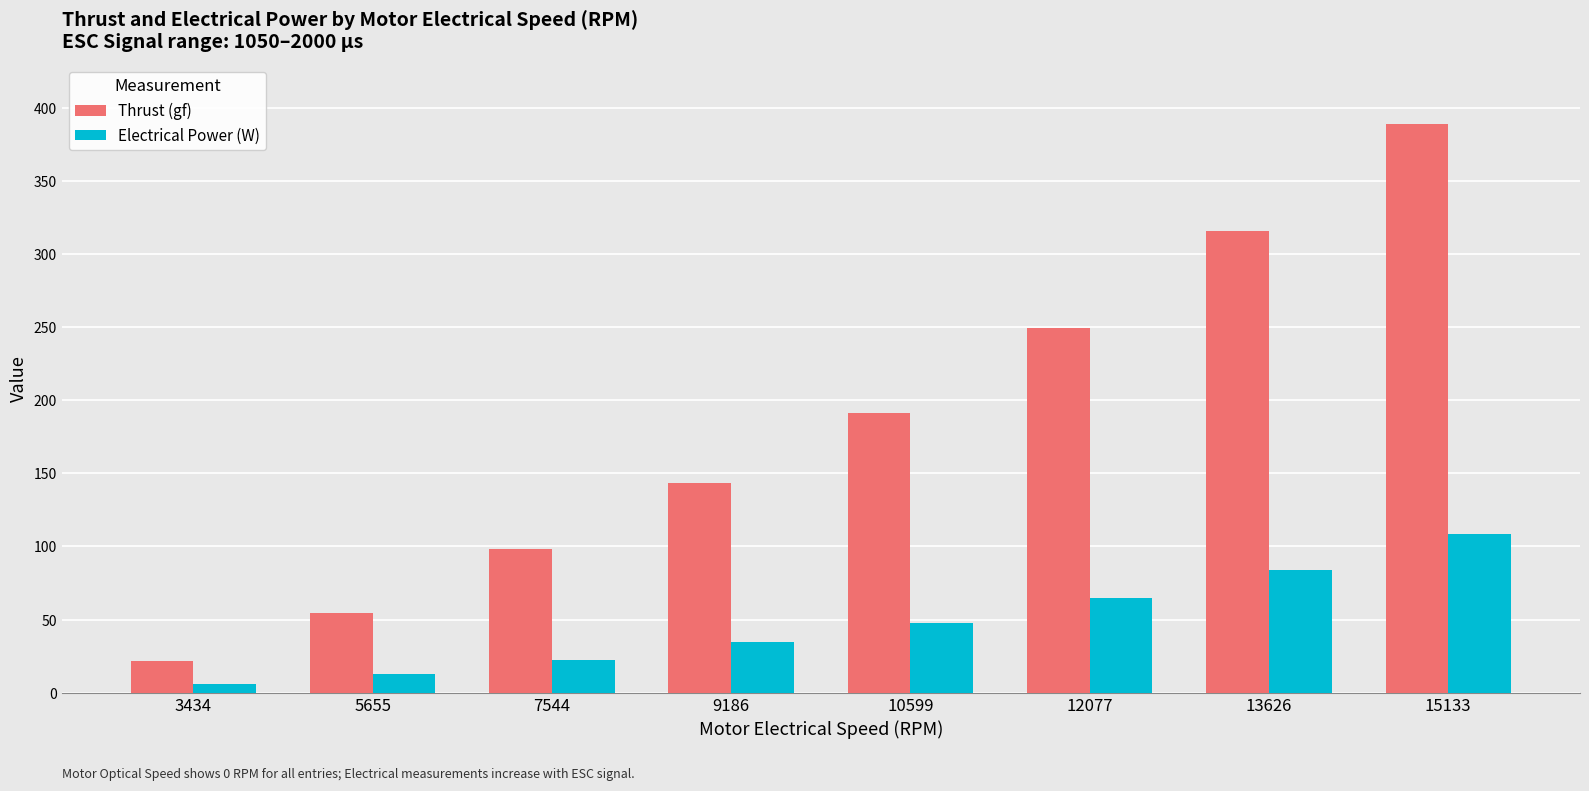

Which series has the widest spread of values?

Thrust (gf)